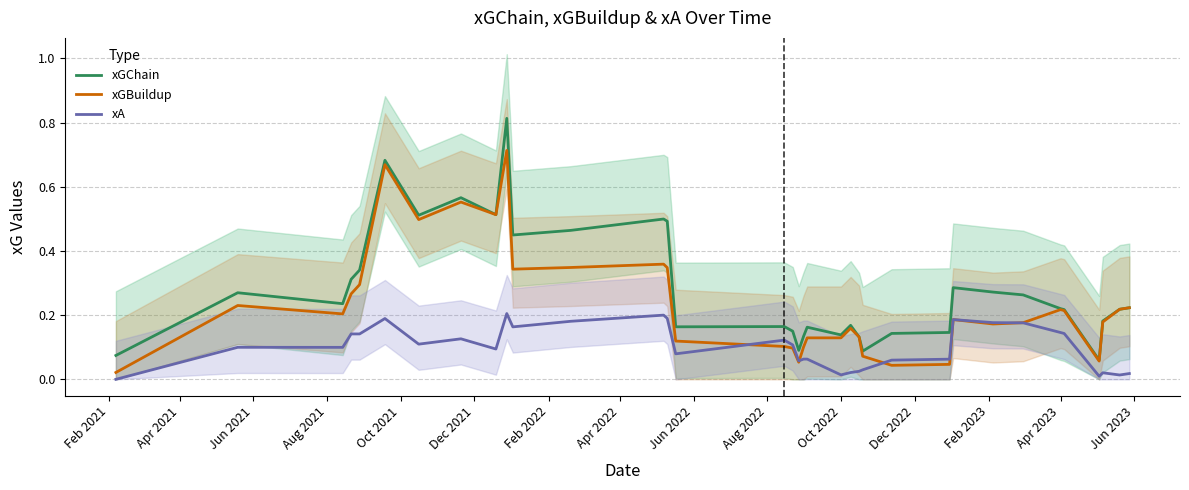

Is this an area chart (filled region under the line)?

No